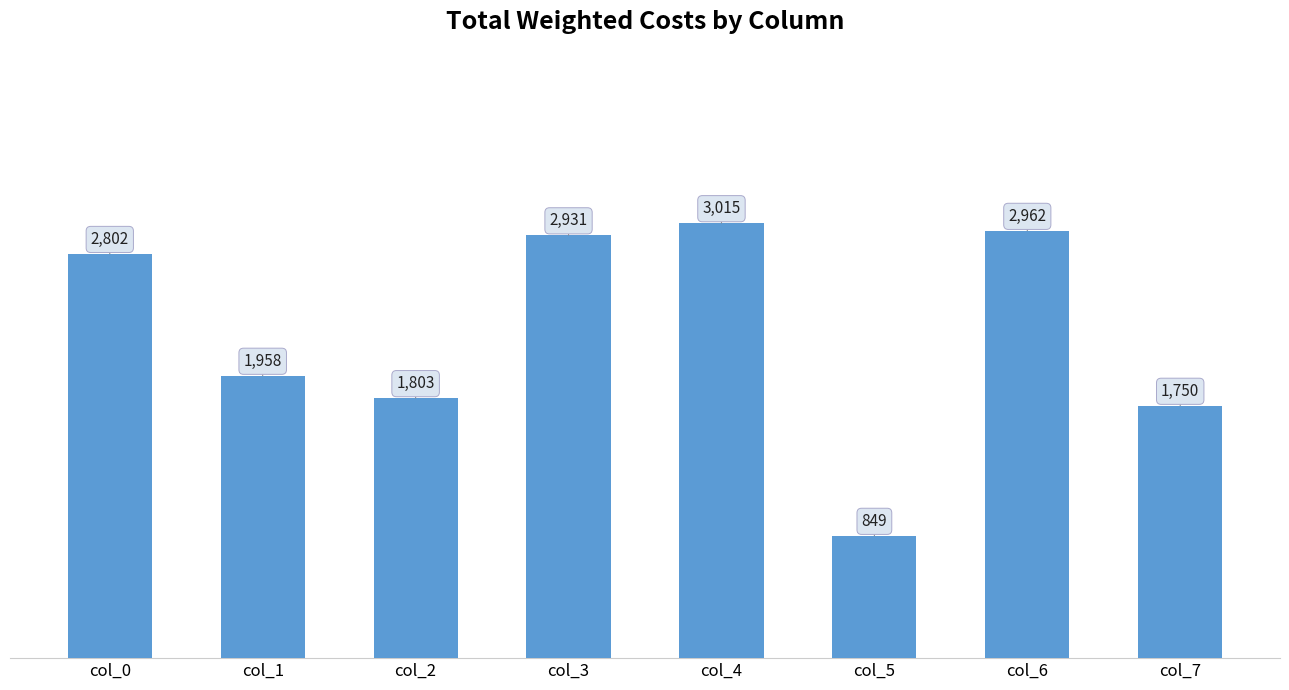

Which has a higher value, col_7 or col_4?

col_4